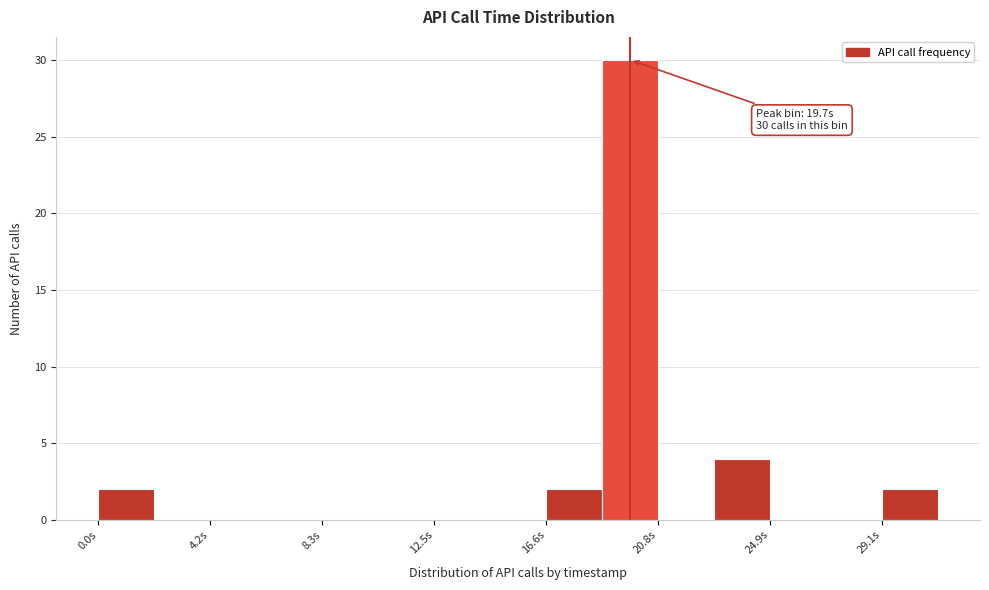

Which range on the x-axis has the tallest bar?

18.5 to 21.0